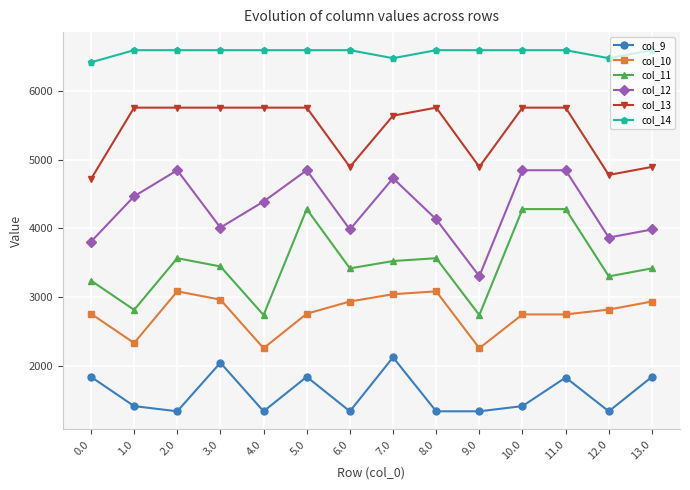

True or false: col_10 has more than 0 interior local peaks.

True